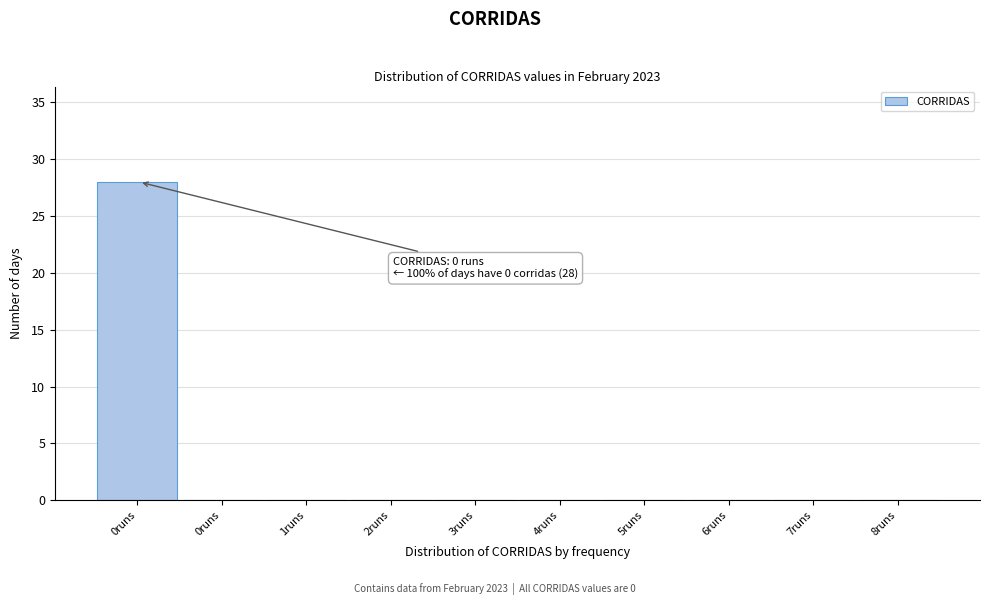

How many data points does each series have?

10